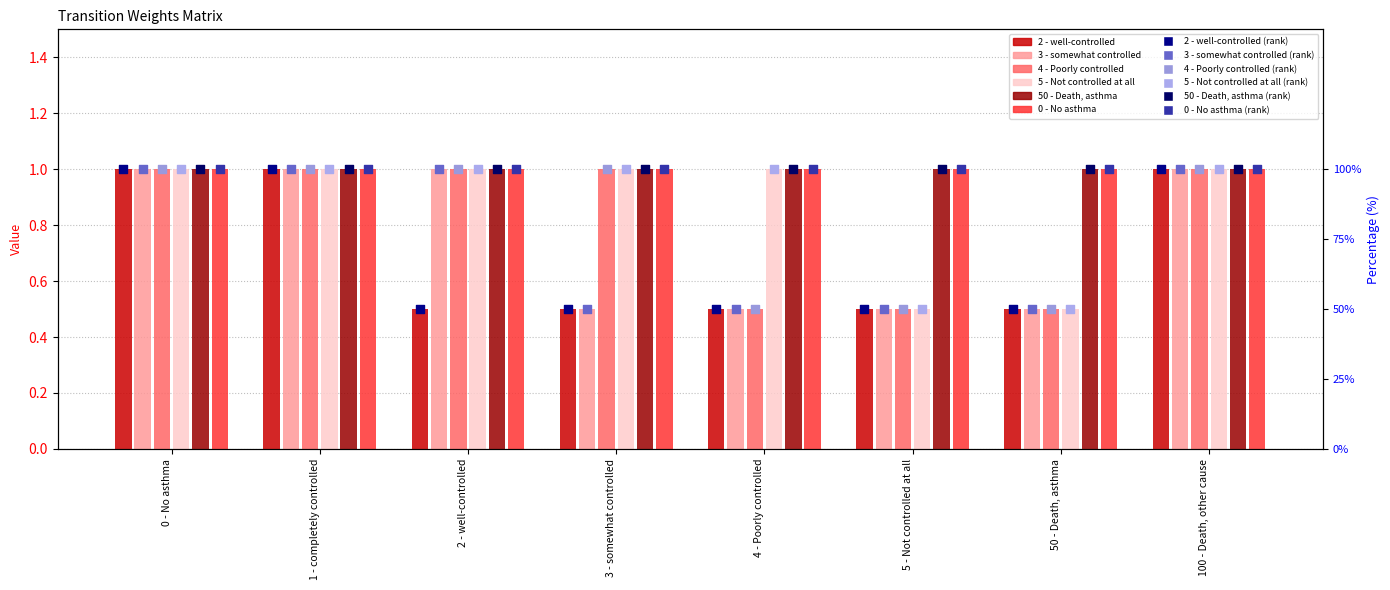

At how many categories does at least one series exceed 0?

8